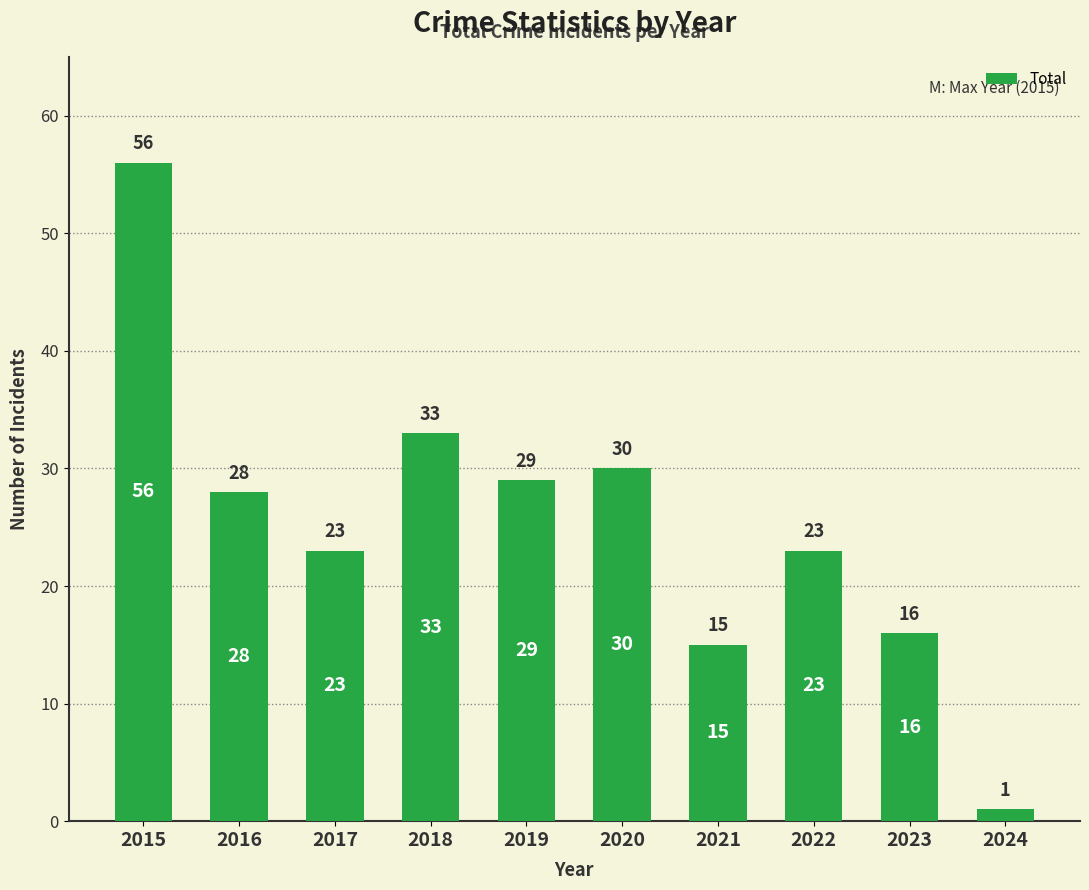

Reading right to left, list all the values displayed in this chart.

1	16	23	15	30	29	33	23	28	56